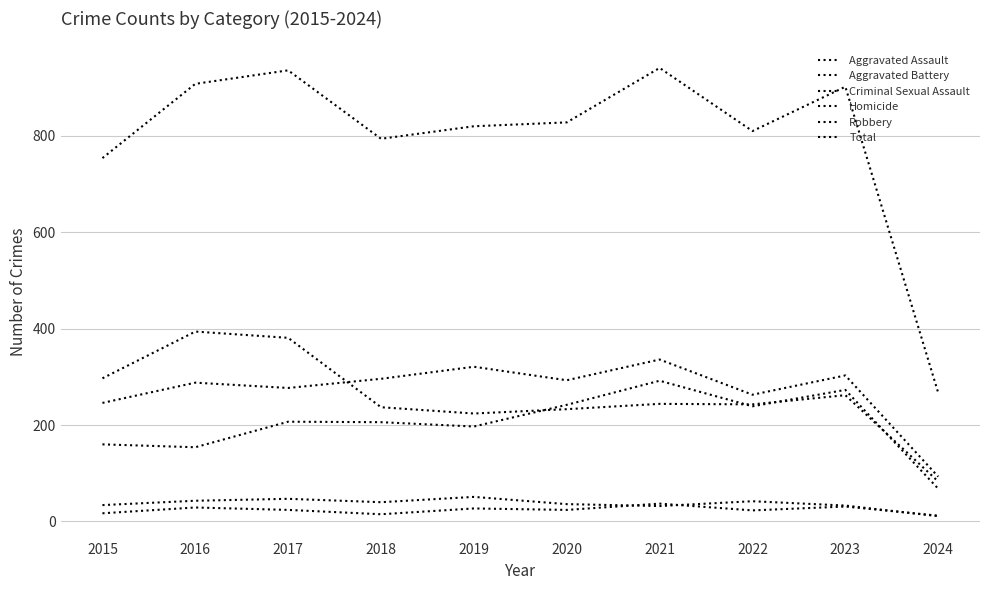

In Total, how many points are lower than both neighbors (excluding endpoints)?

2